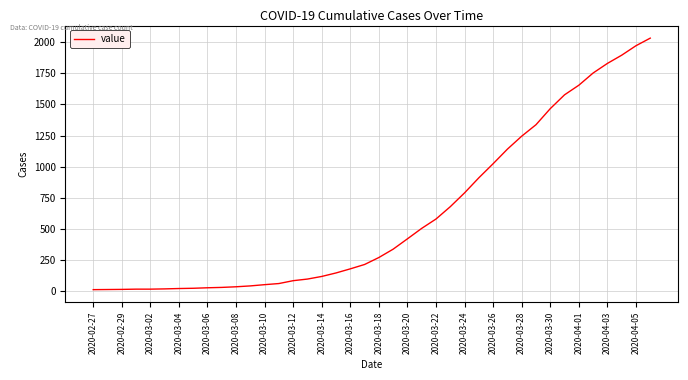

What is the greatest value displayed?

2032